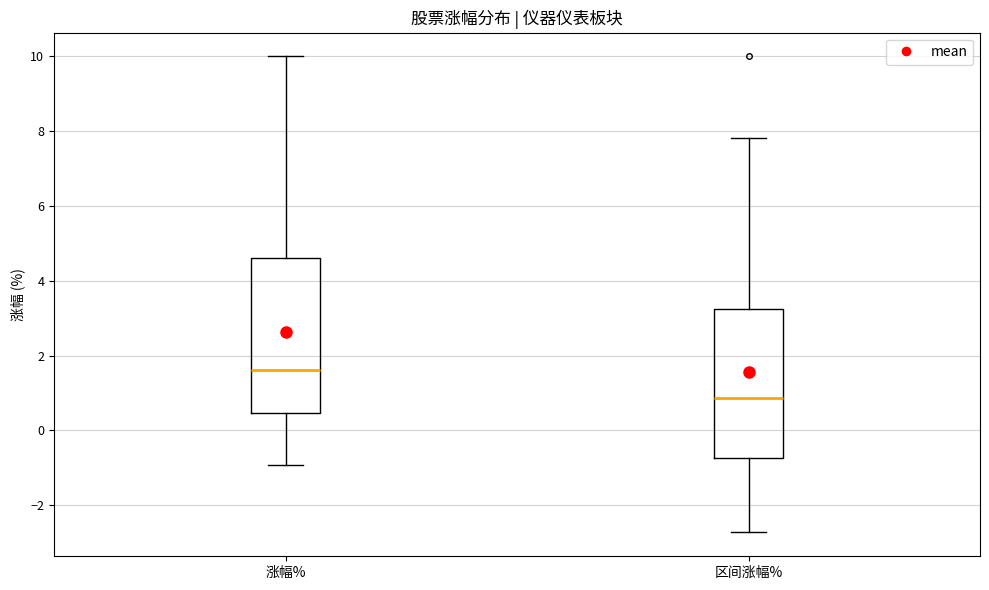

Reading left to right, transcribe this box plot: for each box, give where its median line is, the range the box spans, and where its two whiskers end, as read against the y-axis. The values are not printed on the chart, so give them approximately, as read against the axis.

涨幅%: median 1.6, box 0.4 to 4.6, whiskers -1.0 to 10.0
区间涨幅%: median 0.8, box -0.8 to 3.2, whiskers -2.8 to 7.8